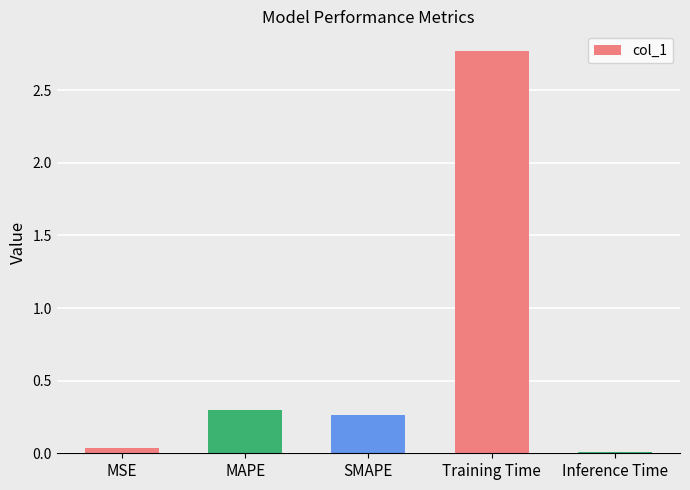

Which has a higher value, Training Time or MAPE?

Training Time